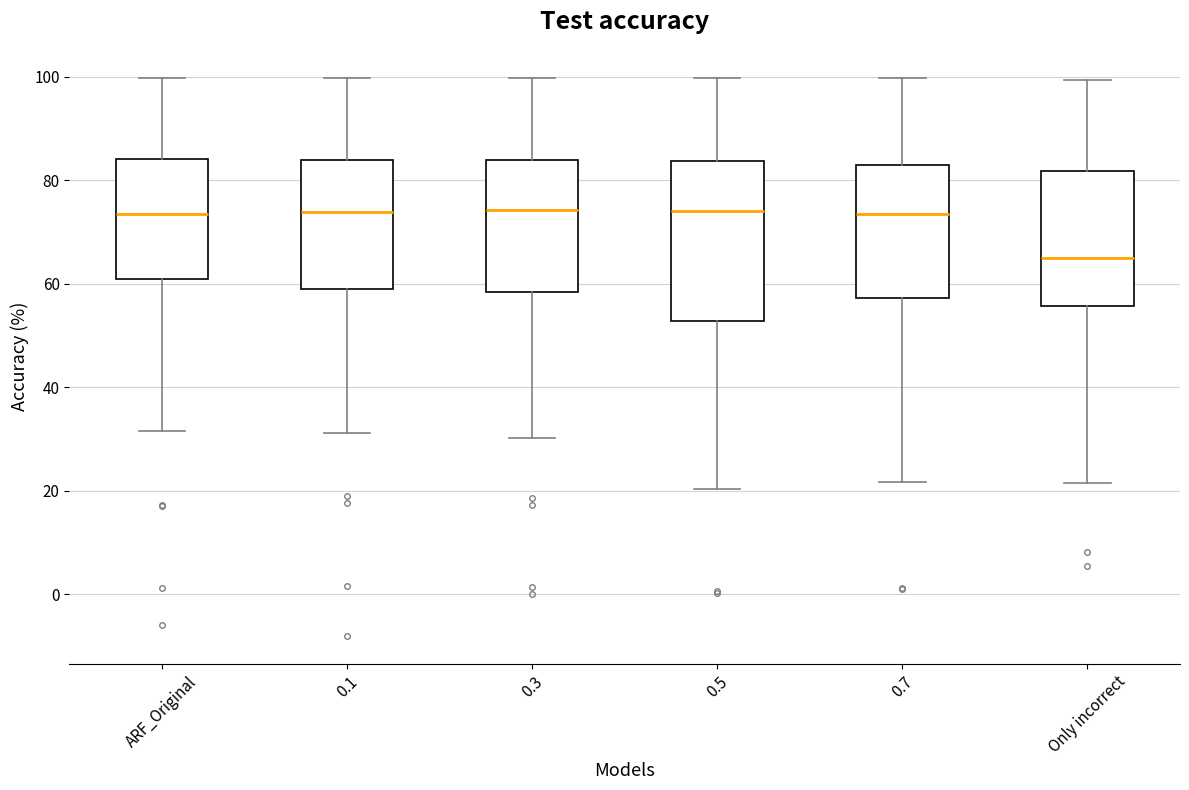

Reading left to right, read every box against the y-axis: the position of its median line, the range the box covers, and the ends of its whiskers. The values are not printed on the chart, so give them approximately, as read against the axis.

ARF_Original: median 74, box 60 to 84, whiskers 32 to 100
0.1: median 74, box 60 to 84, whiskers 32 to 100
0.3: median 74, box 58 to 84, whiskers 30 to 100
0.5: median 74, box 52 to 84, whiskers 20 to 100
0.7: median 74, box 58 to 84, whiskers 22 to 100
Only incorrect: median 66, box 56 to 82, whiskers 22 to 100